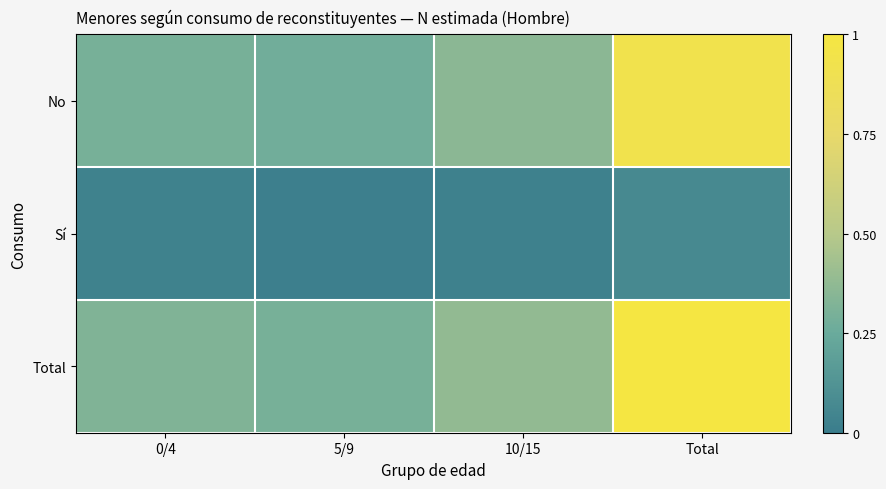

At 0/4, list the series in order from smallest to largest.

Sí, No, Total